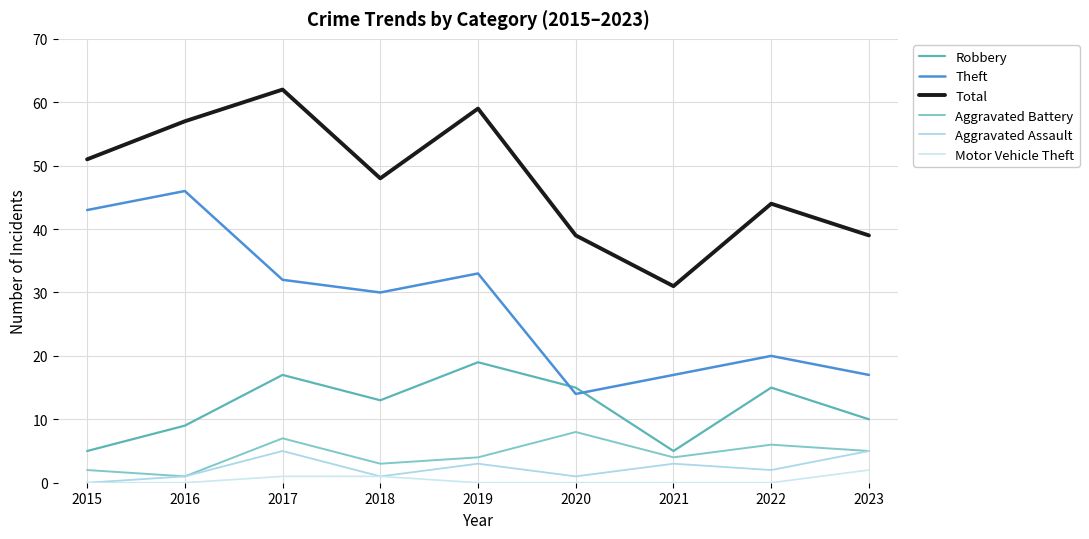

True or false: Aggravated Assault and Total intersect in this chart.

False